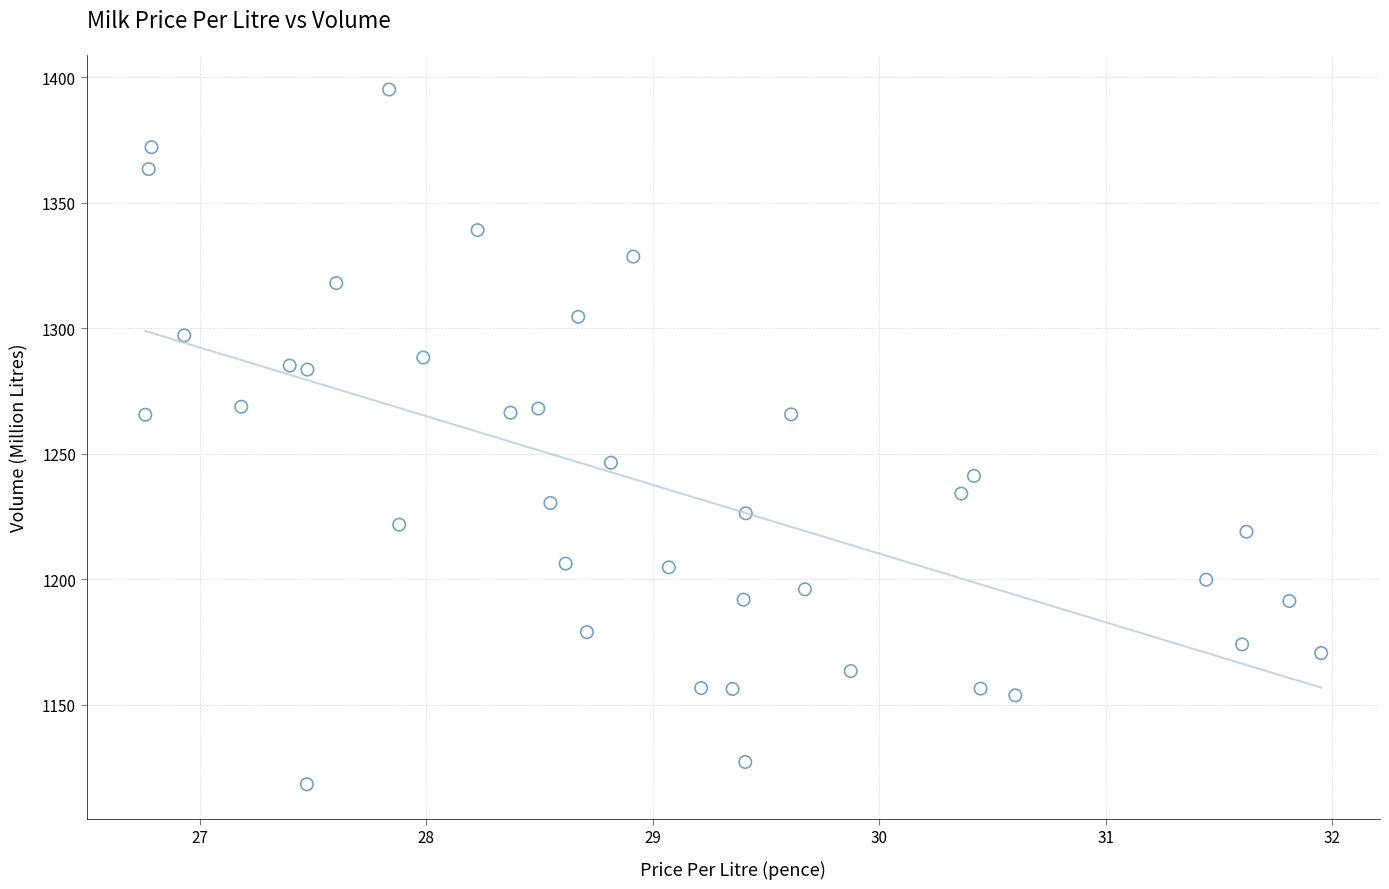

What is the range of X values (max minus min)?

5.2